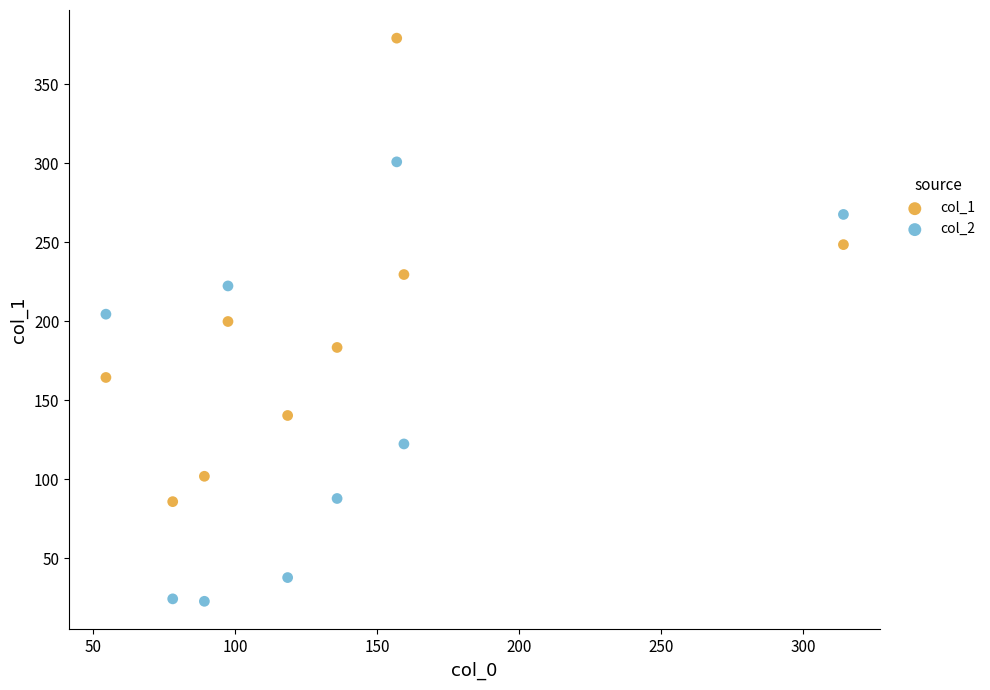

Which series contains the highest Y value?

col_1